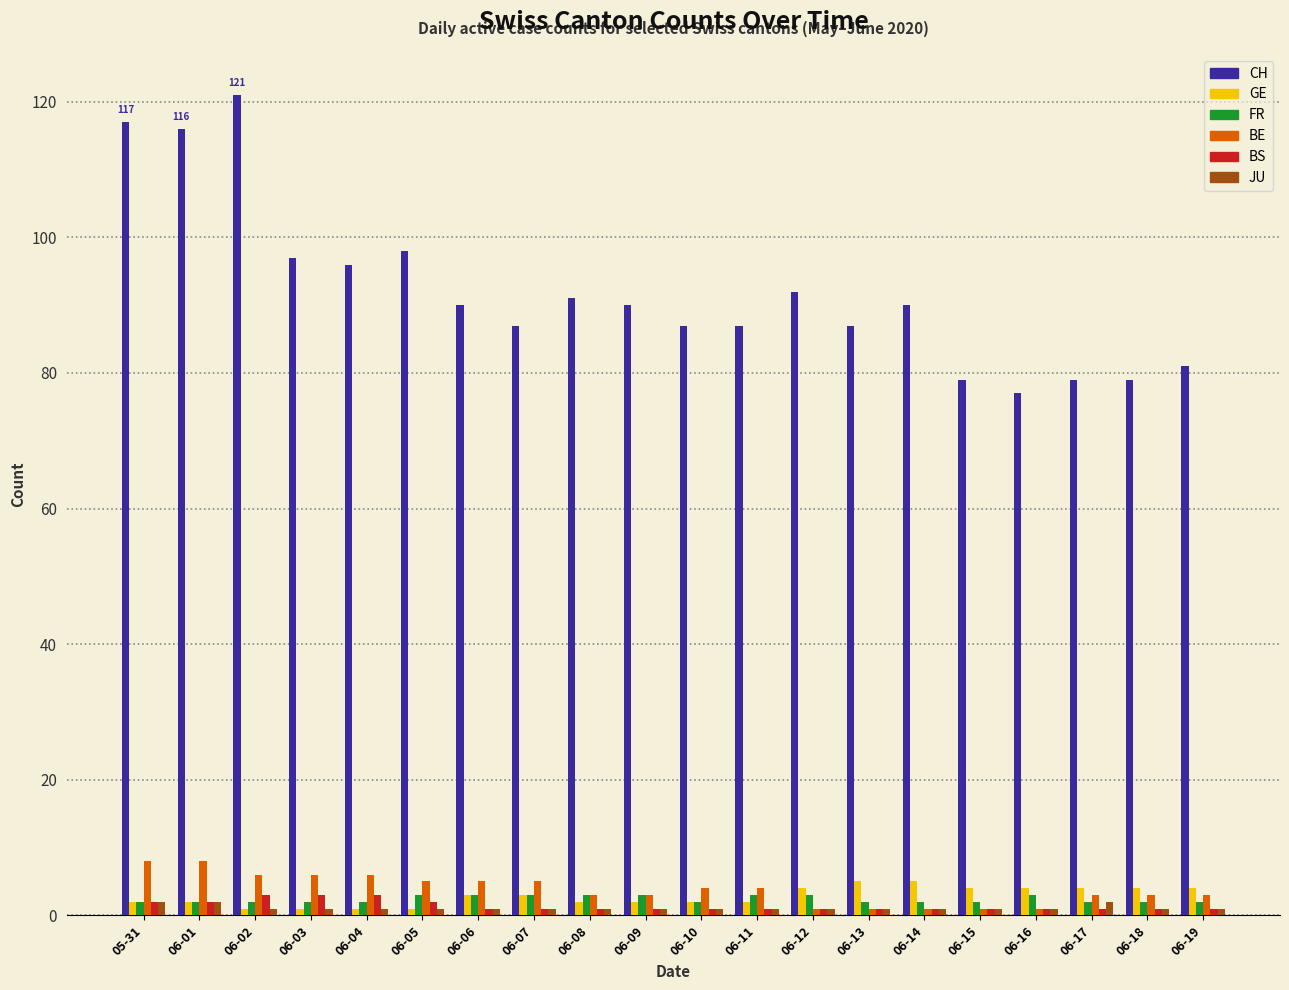

Which series has the largest total across all categories?

CH